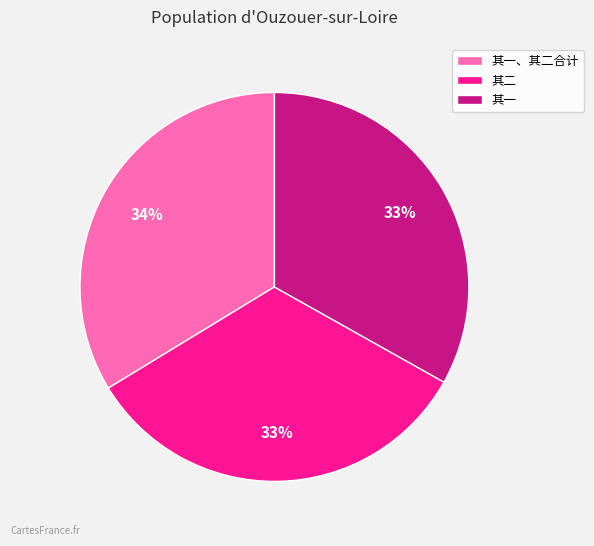

What is the ratio of the value at 其一、其二合计 to the value at 其一?

1.0